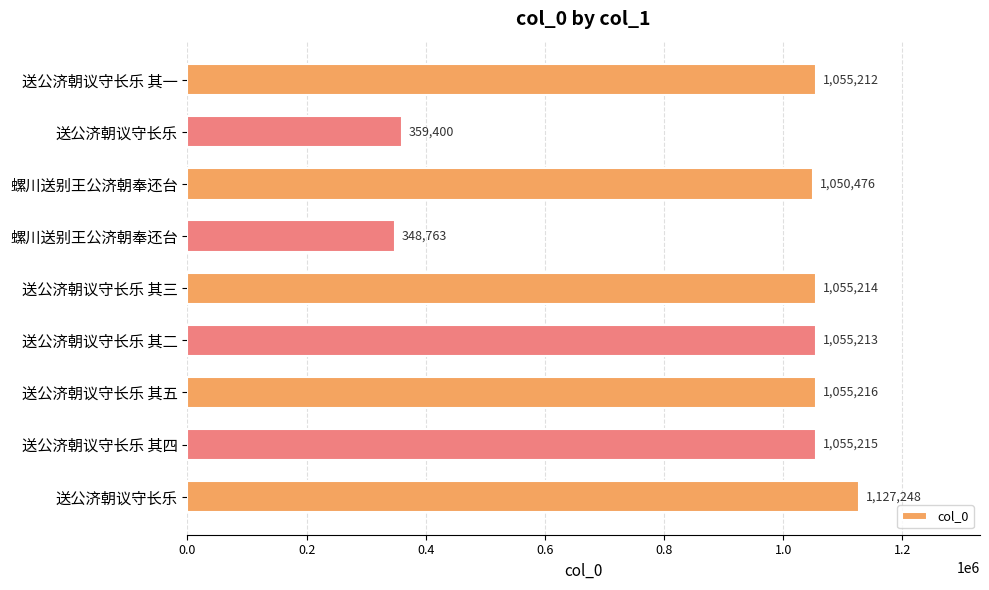

What is the average value?

906884